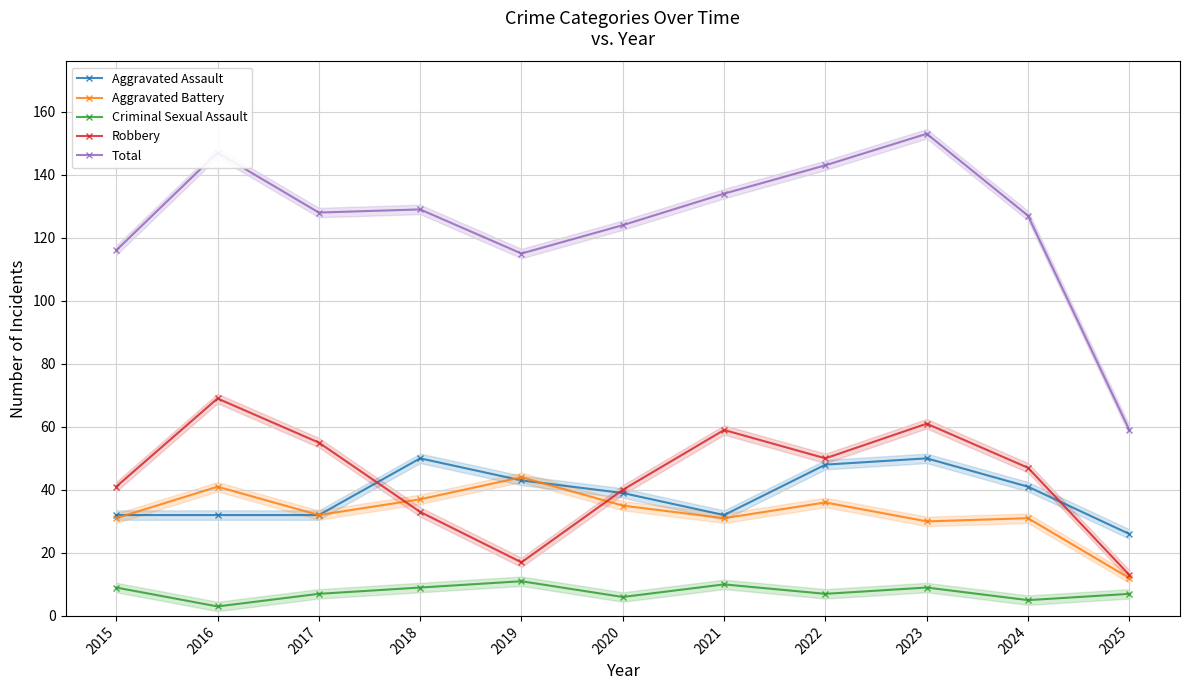

What is the lowest value of the Total series?

59